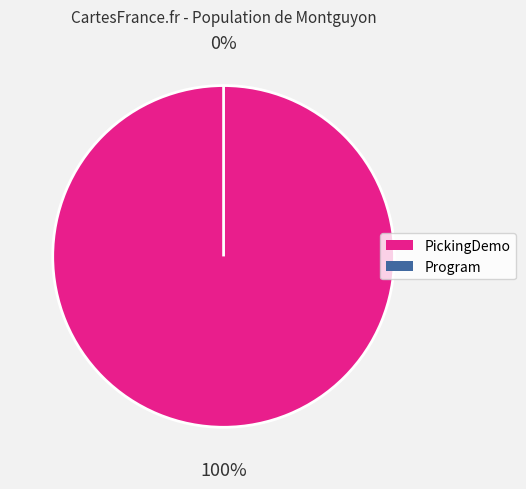

Is it true that Program is 0% of the pie?

True